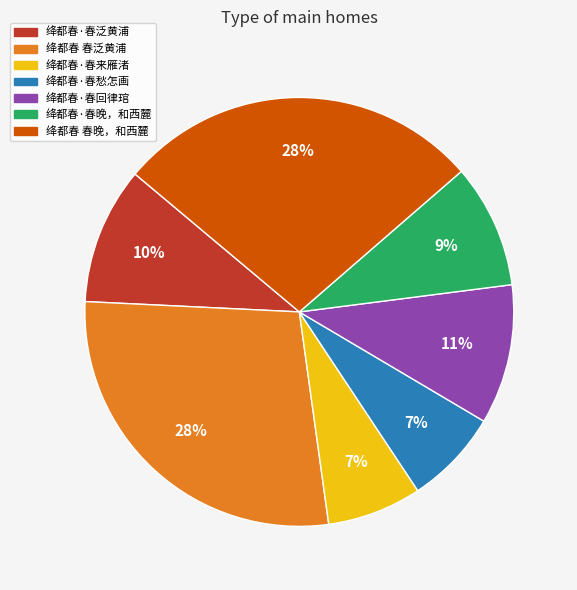

Combined, do 绛都春·春泛黄浦 and 绛都春·春回律琯 account for over 50%?

No